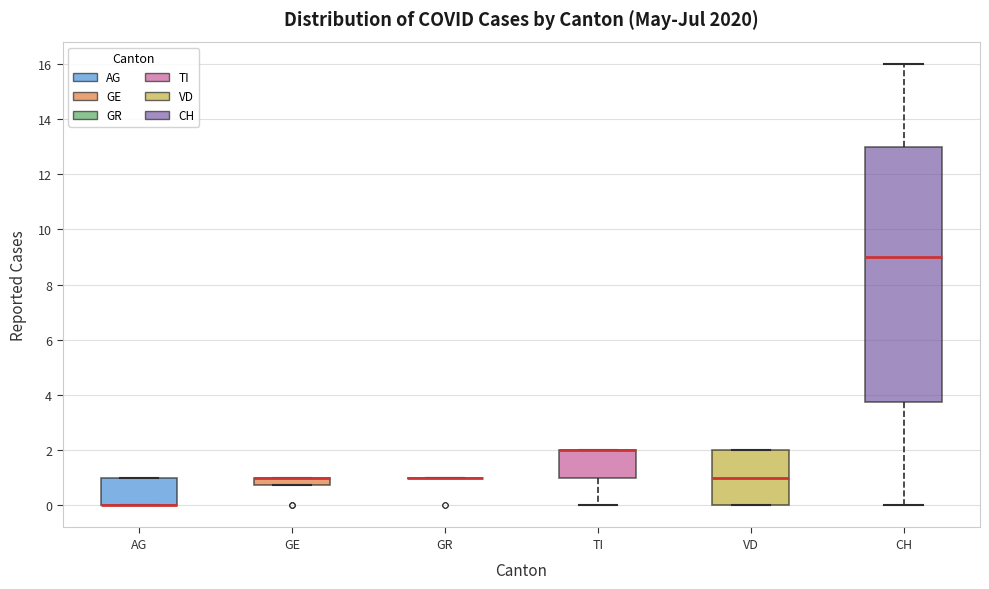

Comparing the boxes themselves (not the whiskers), which one is the tallest?

CH